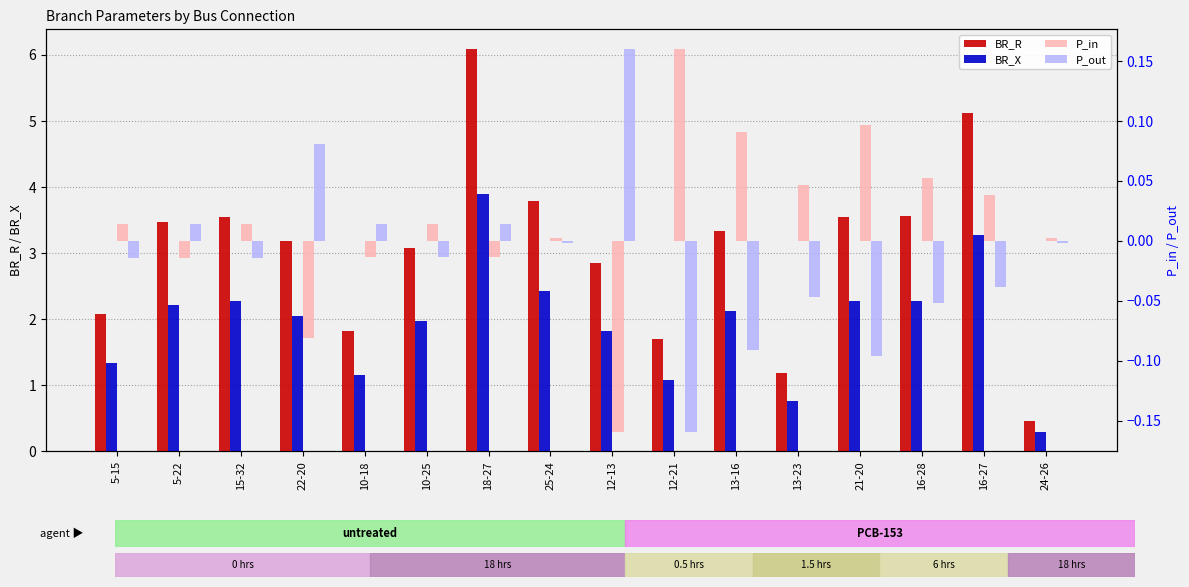

What is the label of the 5th bar from the left?

10-18